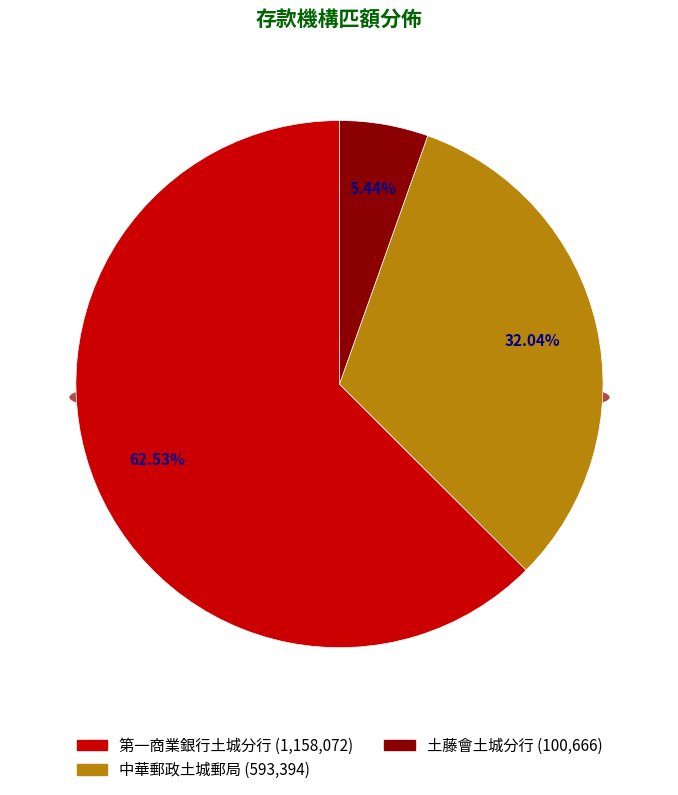

The 54 slice represents 5% of the pie. True or false?

True